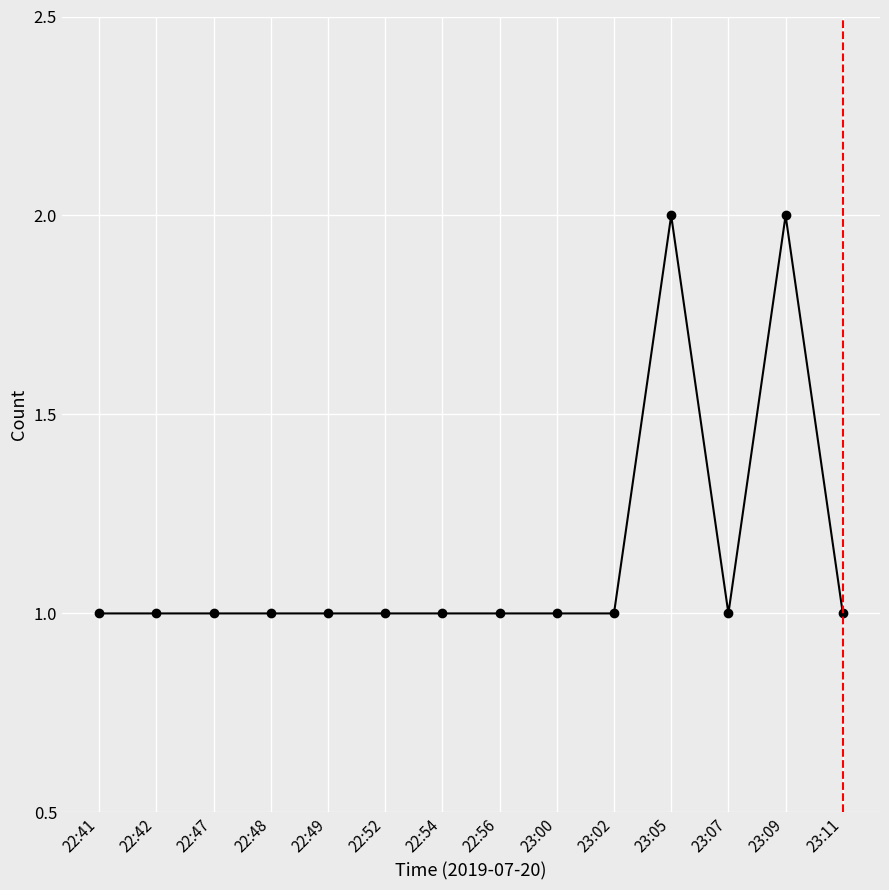

True or false: the data has more than 1 interior local peaks.

True